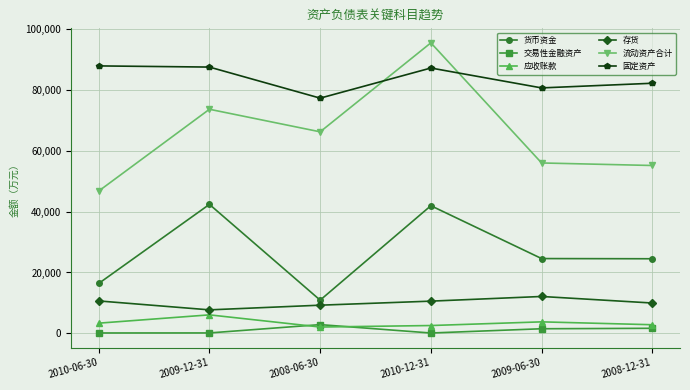

Read the 货币资金 value at 2010-12-31.

41964